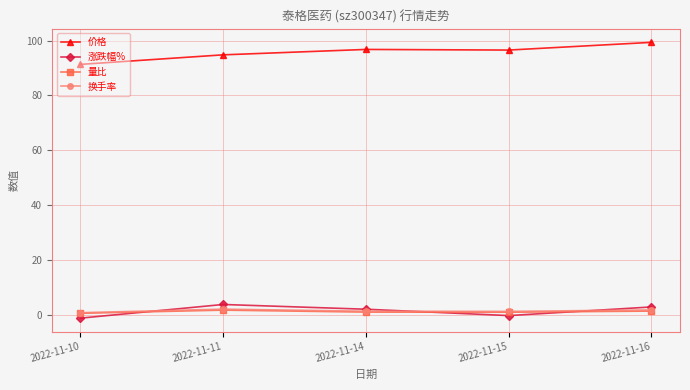

Which category has the lowest value across all series?

2022-11-10